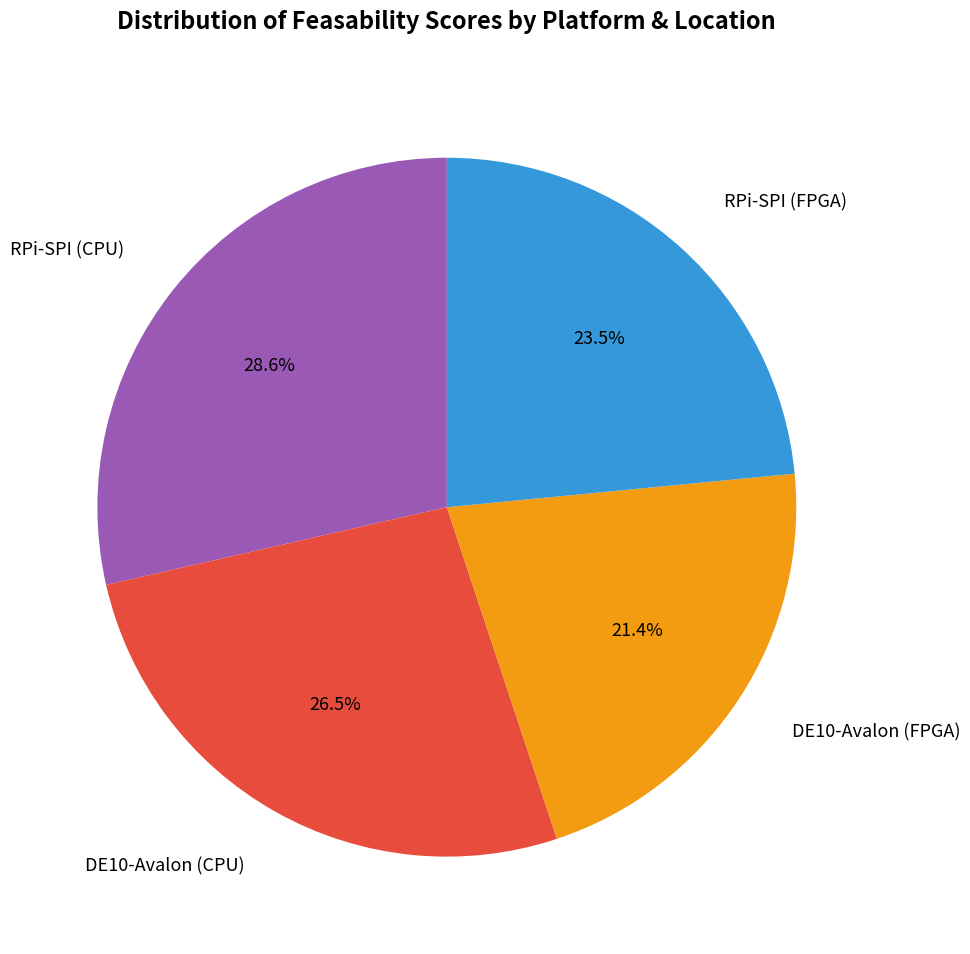

Is there a majority slice in this chart?

No